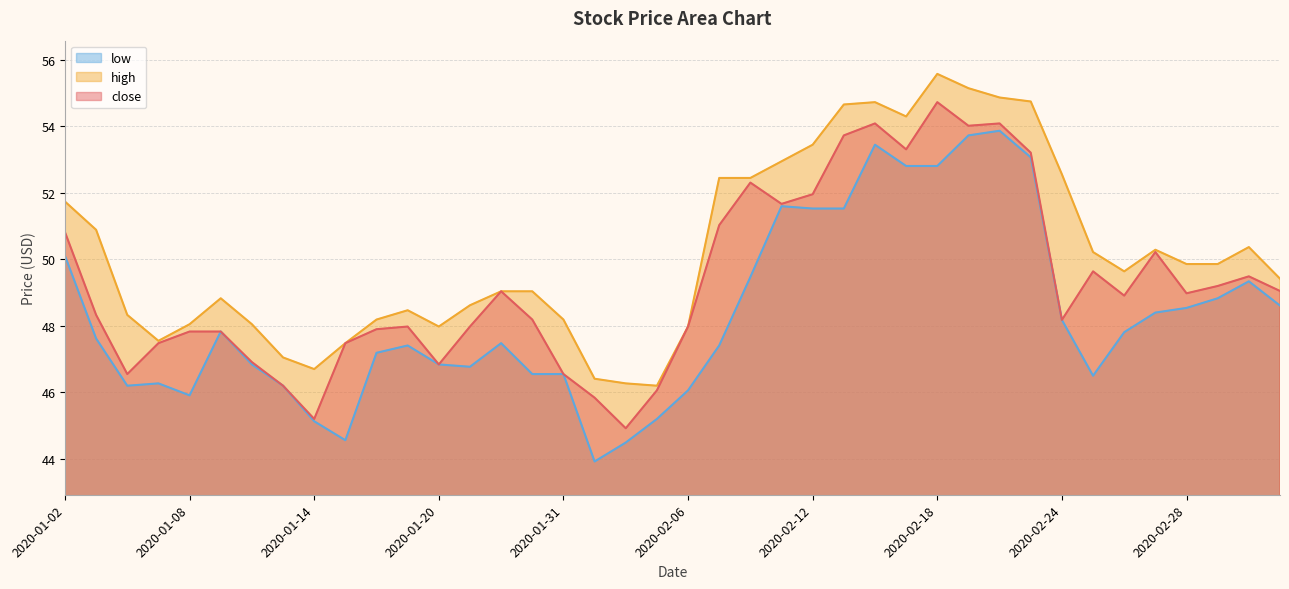

Reading left to right, extract all data points from this chart.

close: 50.8	48.3	46.5	47.5	47.8	47.8	46.9	46.2	45.2	47.5	47.9	48.0	46.8	48.0	49.0	48.2	46.5	45.8	44.9	46.1	48.0	51.0	52.3	51.7	52.0	53.7	54.1	53.3	54.7	54.0	54.1	53.2	48.2	49.6	48.9	50.2	49.0	49.2	49.5	49.0
high: 51.7	50.9	48.3	47.5	48.0	48.8	48.0	47.0	46.7	47.5	48.2	48.5	48.0	48.6	49.0	49.0	48.2	46.4	46.3	46.2	48.0	52.5	52.5	53.0	53.5	54.7	54.7	54.3	55.6	55.1	54.9	54.8	52.6	50.2	49.6	50.3	49.9	49.9	50.4	49.4
low: 50.1	47.6	46.2	46.3	45.9	47.8	46.8	46.2	45.1	44.6	47.2	47.4	46.8	46.8	47.5	46.5	46.5	43.9	44.5	45.2	46.1	47.4	49.5	51.6	51.5	51.5	53.5	52.8	52.8	53.7	53.9	53.1	48.2	46.5	47.8	48.4	48.5	48.8	49.3	48.6